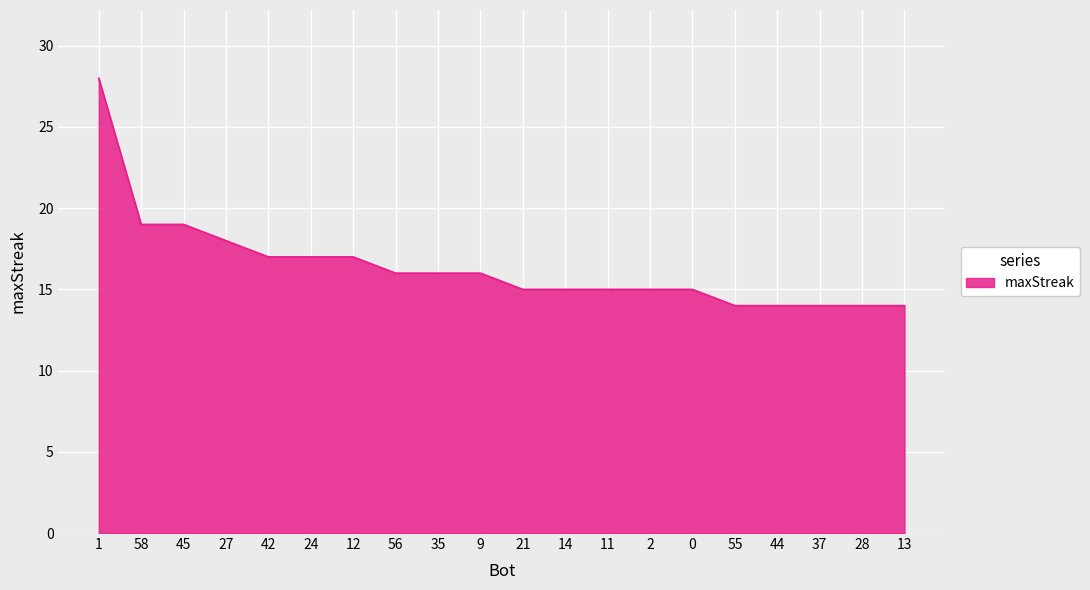

What is the maximum value shown in the chart?

28